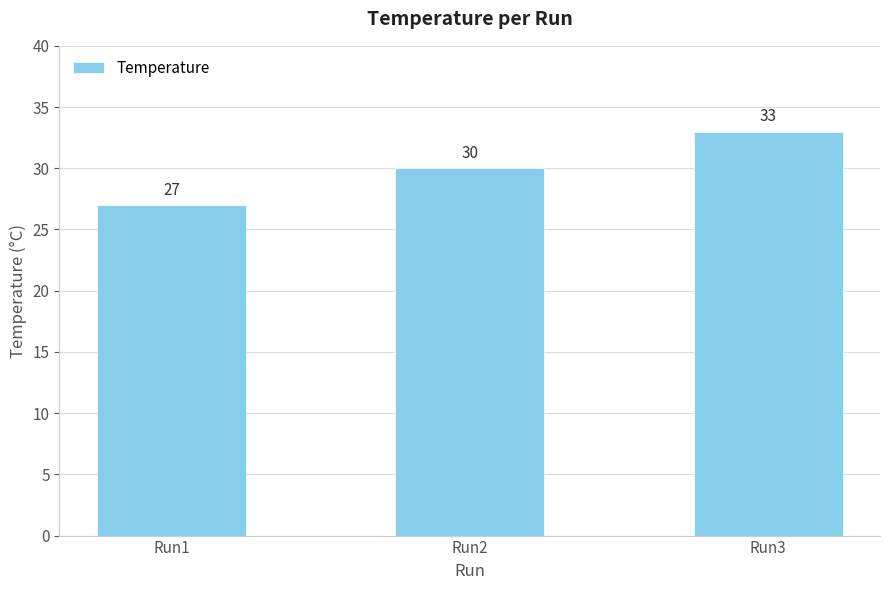

Between Run1 and Run2, which is larger?

Run2